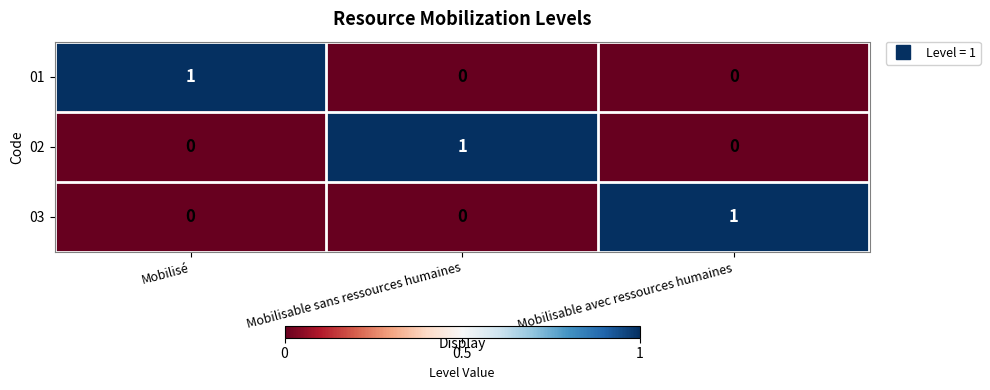

True or false: 03 has a value of 1 at Mobilisable avec ressources humaines.

True